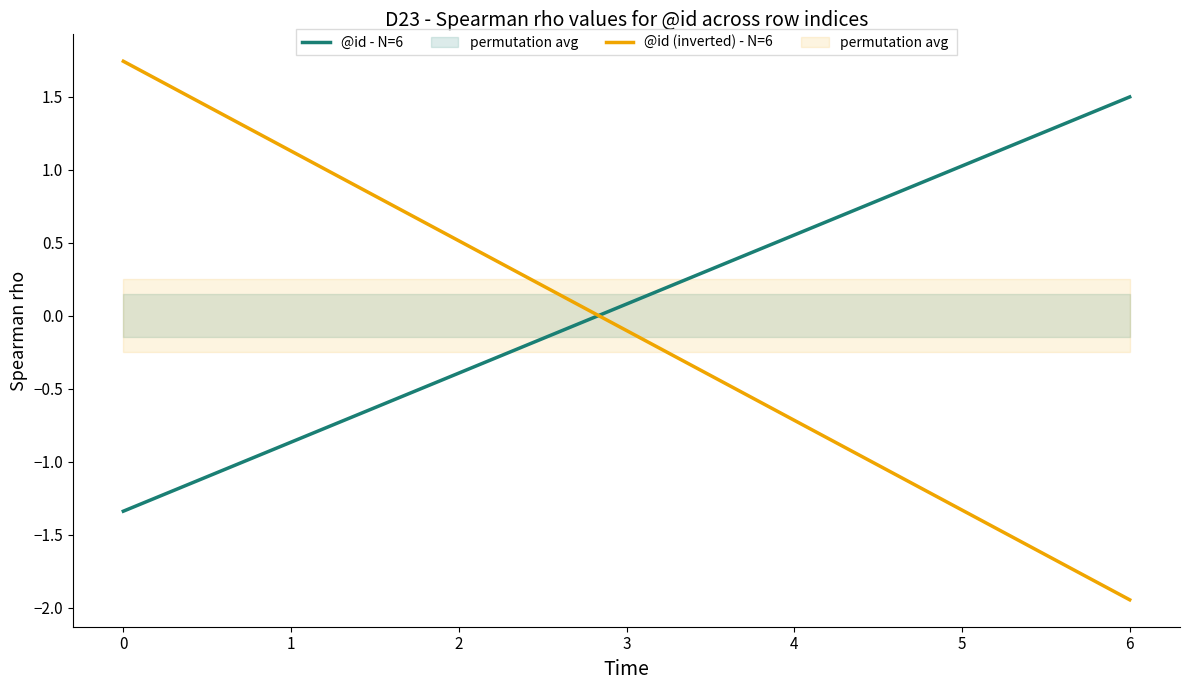

Where does the @id - N=6 series first go above 0?

3